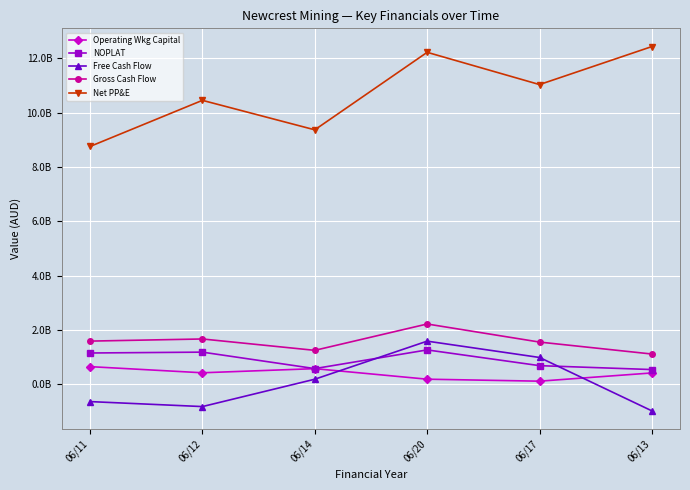

What are all the series names shown in the legend?

Operating Wkg Capital, NOPLAT, Free Cash Flow, Gross Cash Flow, Net PP&E